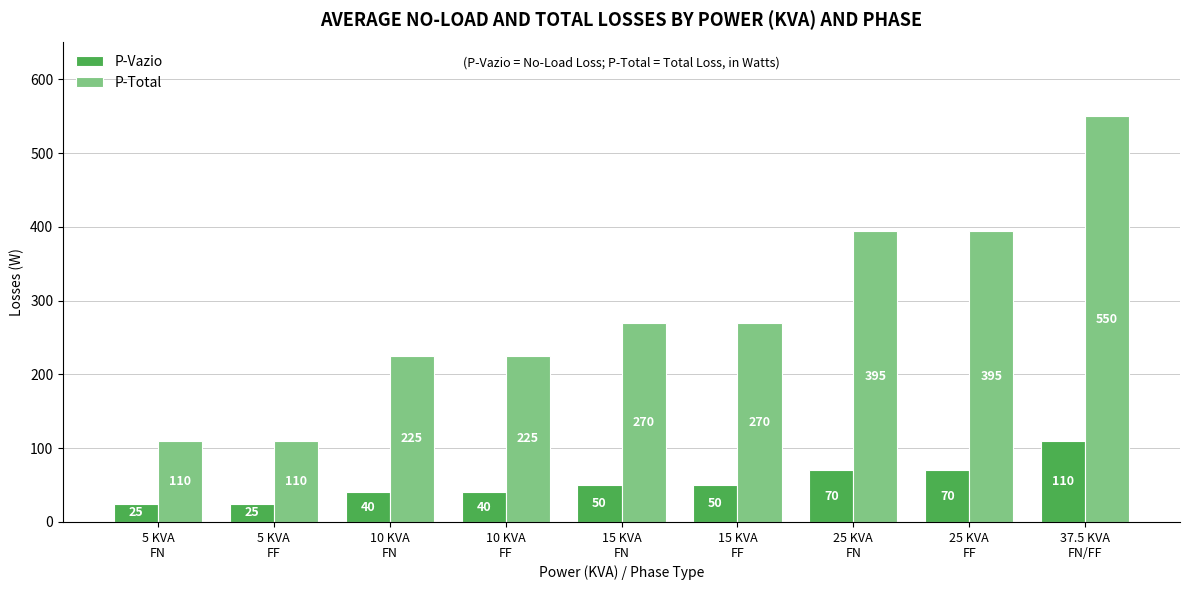

At which category does the chart reach its peak across all series?

37.5 KVA
FN/FF